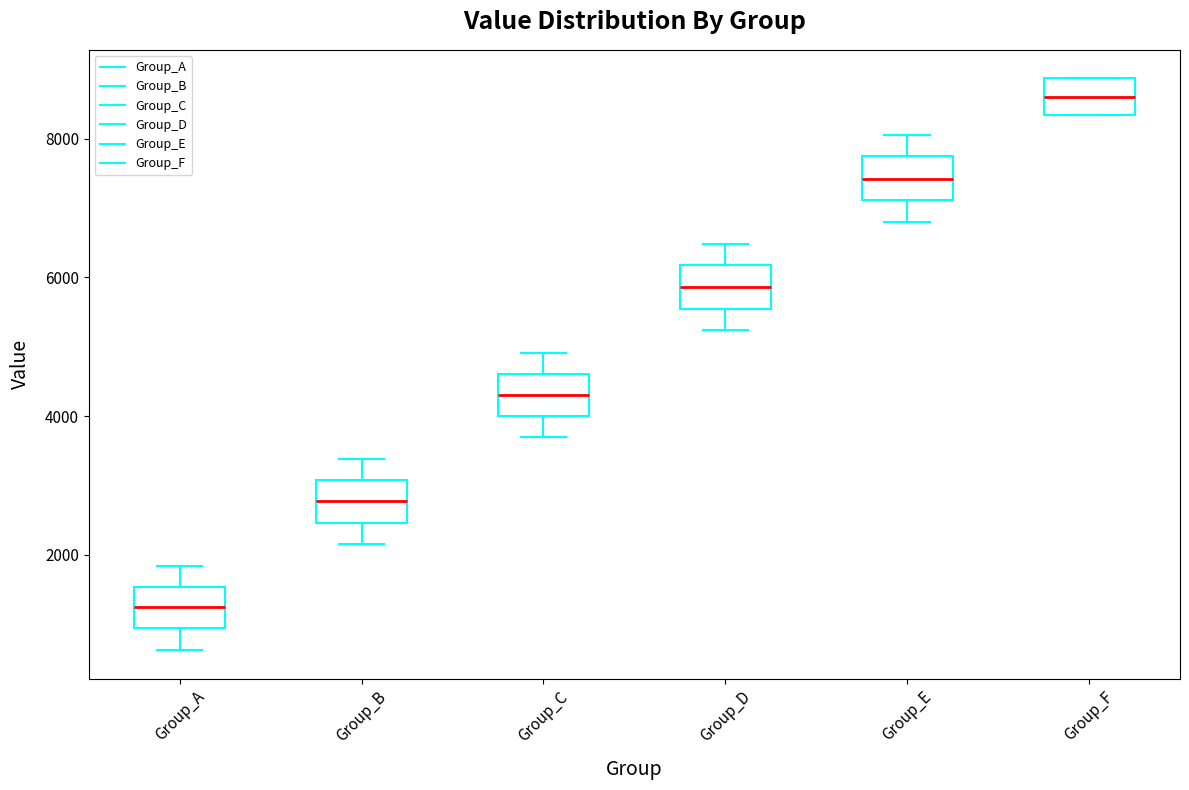

Which box's median line is the lowest?

Group_A